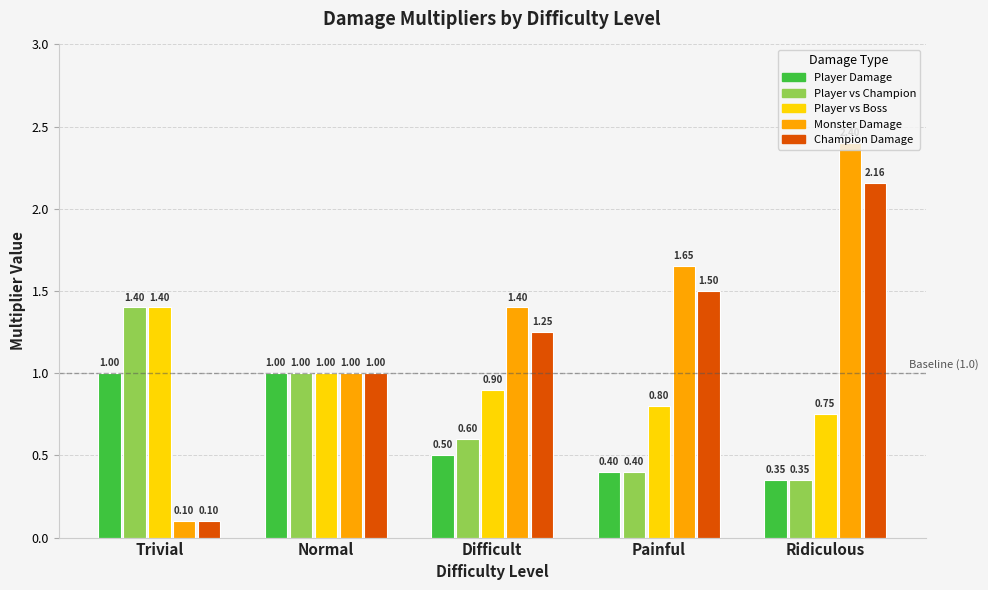

What position from the left is Difficult?

3